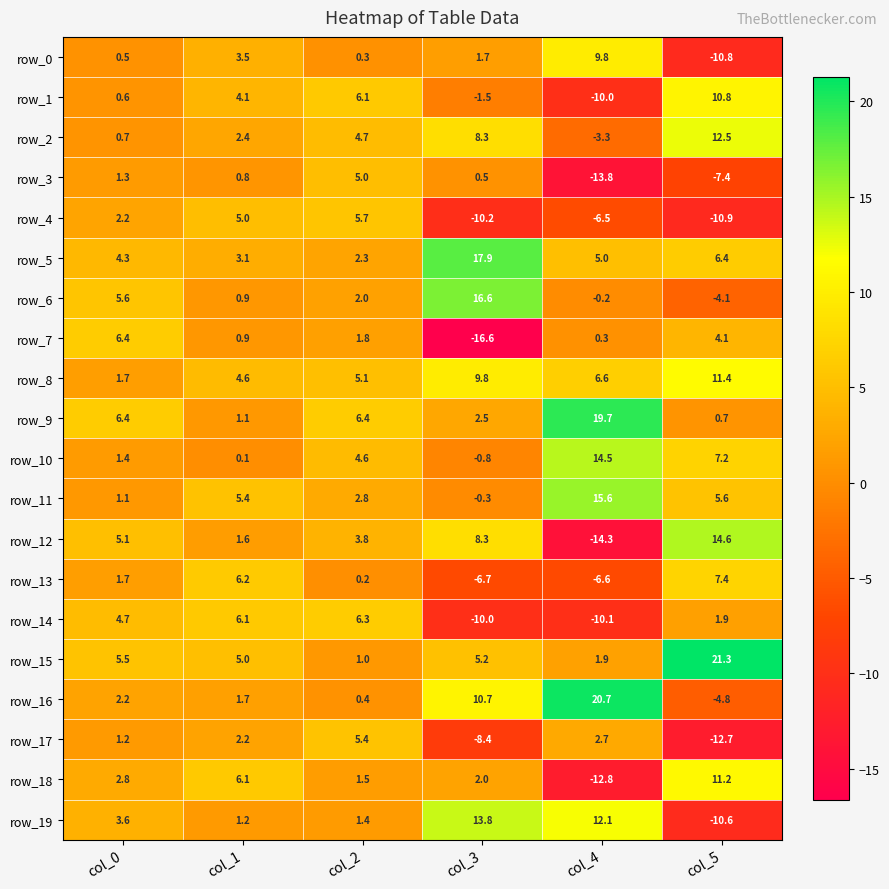

What is the maximum value shown in the chart?

21.3